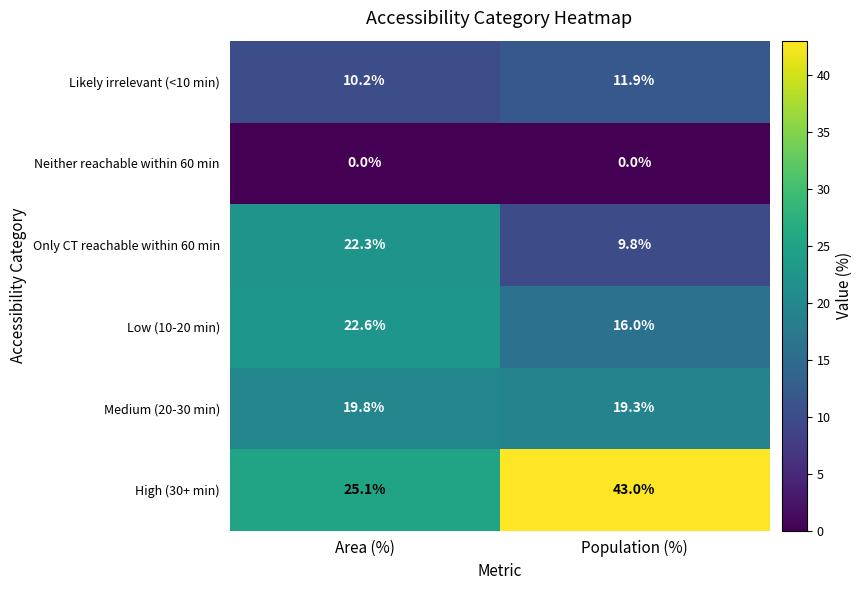

Reading left to right, list all the values displayed in this chart.

Likely irrelevant (<10 min): 10.2	11.9
Neither reachable within 60 min: 0.0	0.0
Only CT reachable within 60 min: 22.3	9.8
Low (10-20 min): 22.6	16.0
Medium (20-30 min): 19.8	19.3
High (30+ min): 25.1	43.0